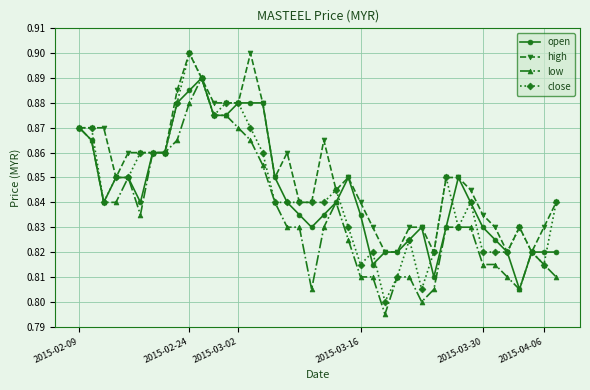

Which series has the largest range (max minus min)?

close